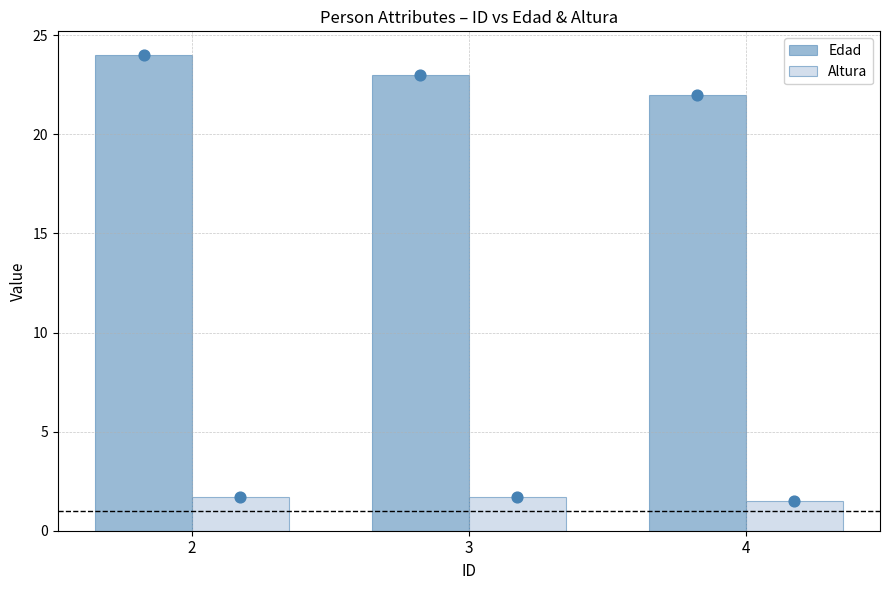

Which series contains the lowest Y value?

Altura